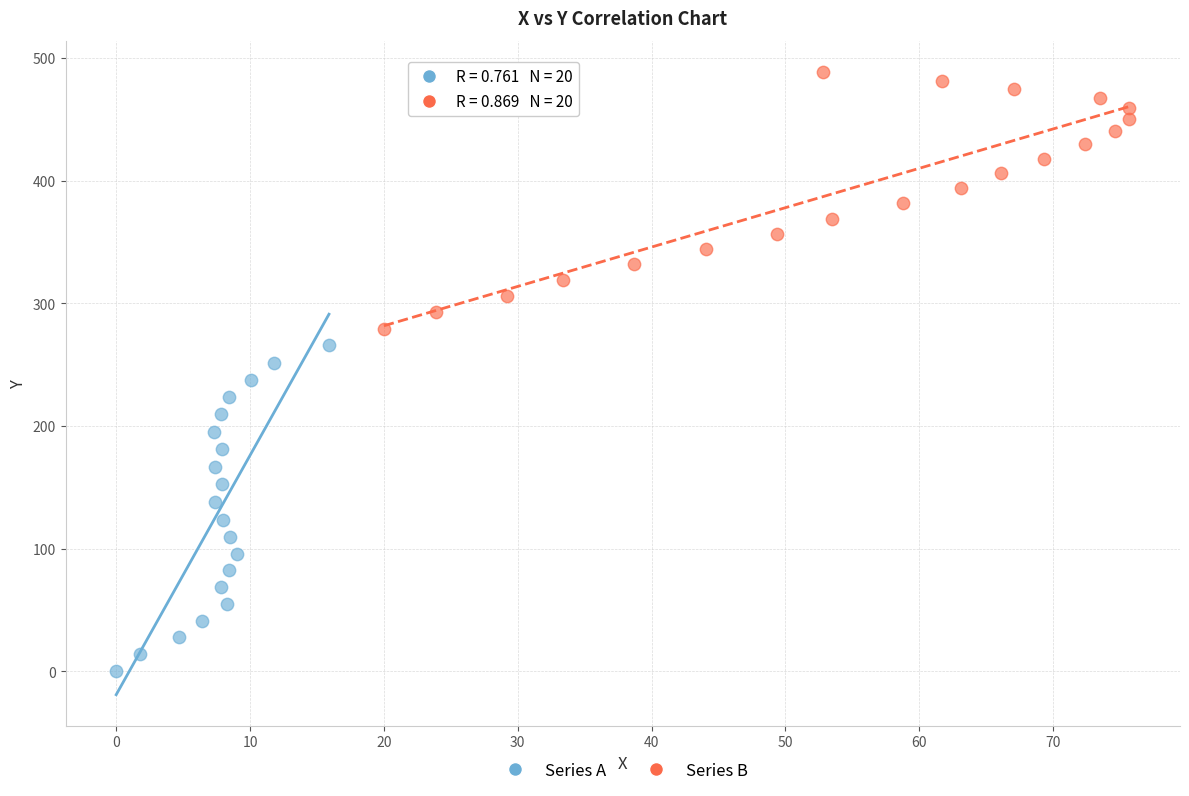

Which series reaches the maximum Y coordinate?

Series B